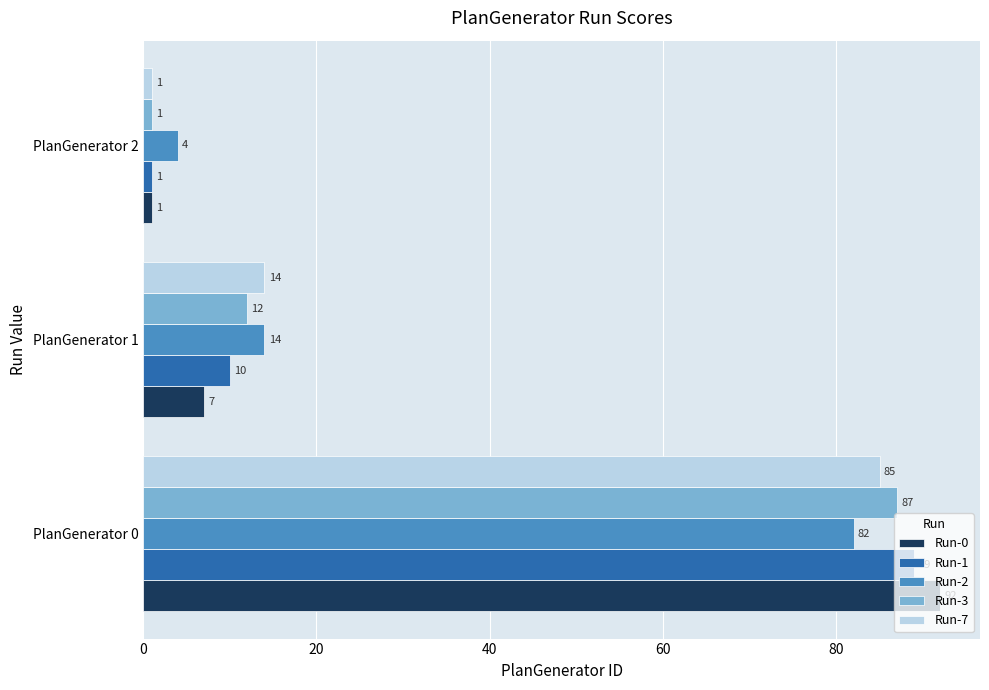

How many Run-7 values are between 1 and 85?

3